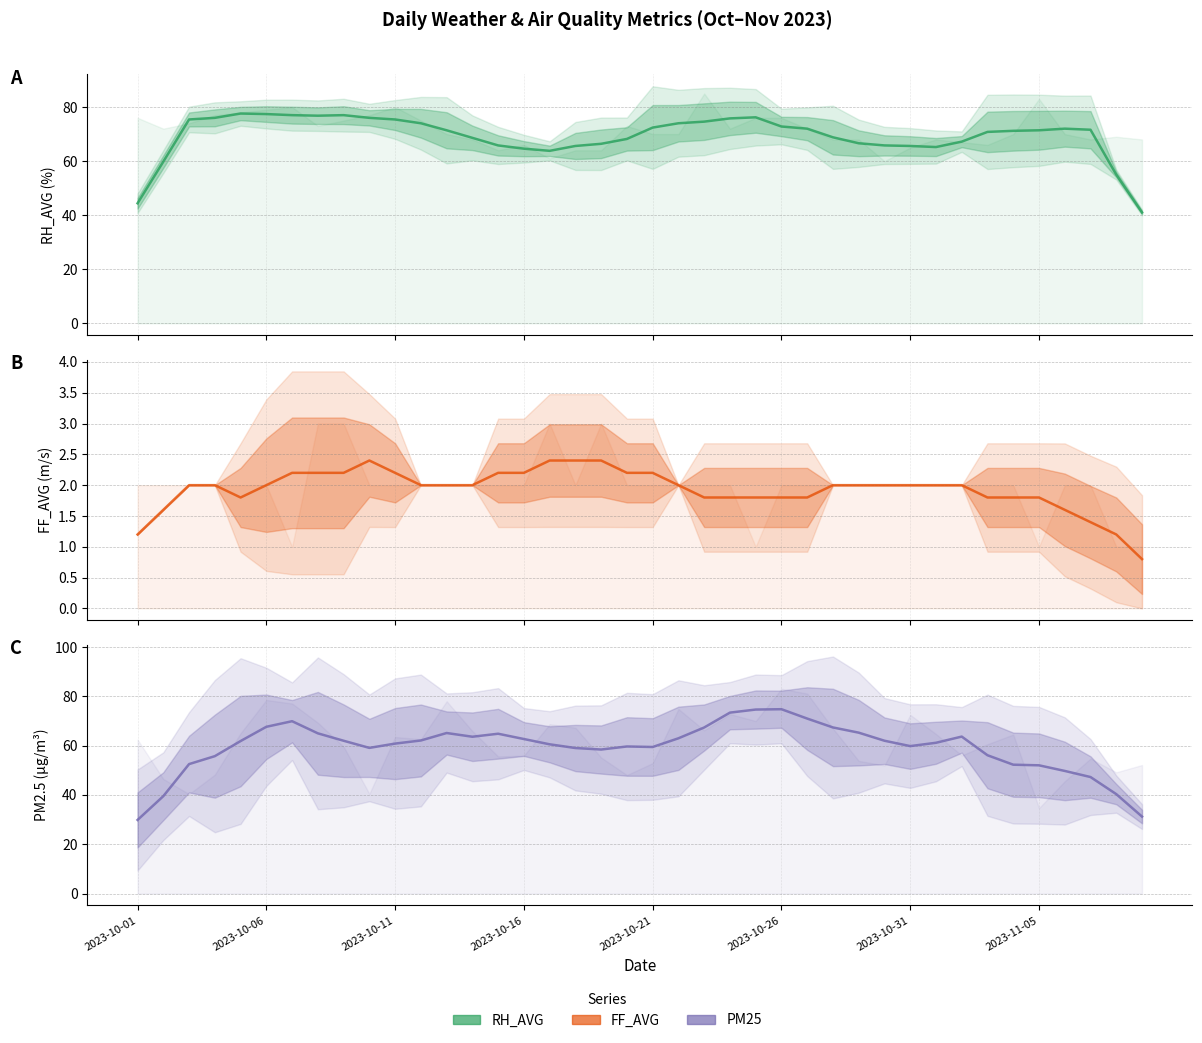

Is it true that FF_AVG equals 1.2 at 2023-10-01?

True